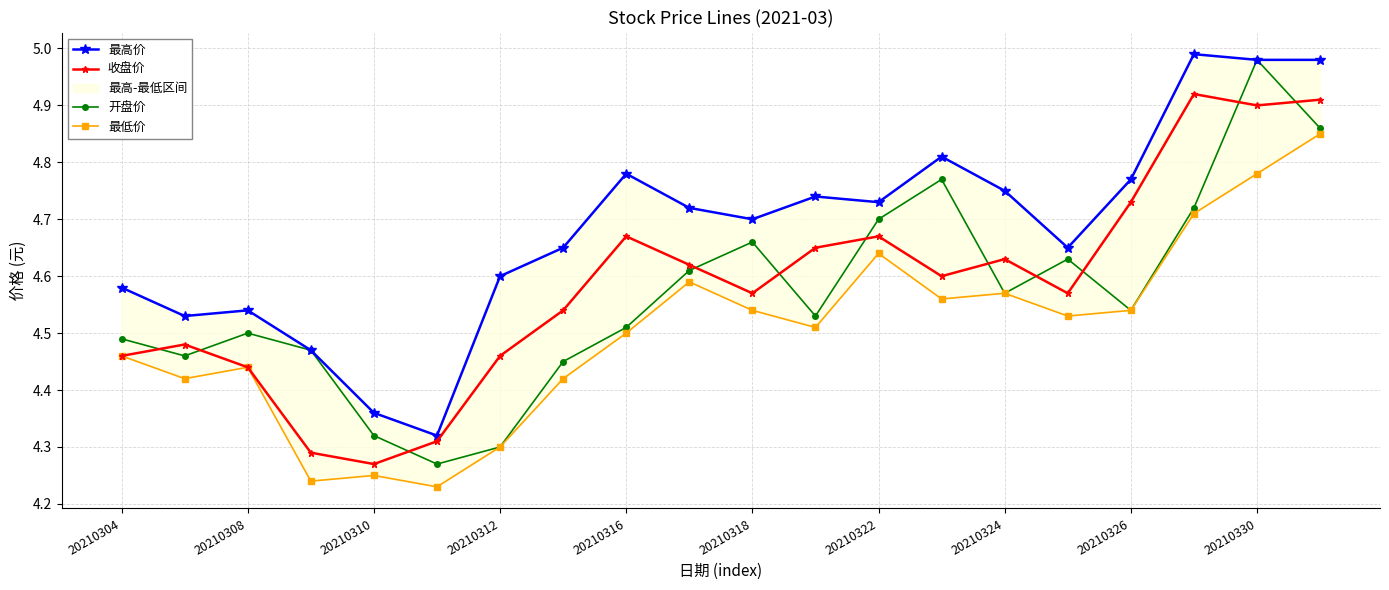

How many categories are shown in the chart?

20